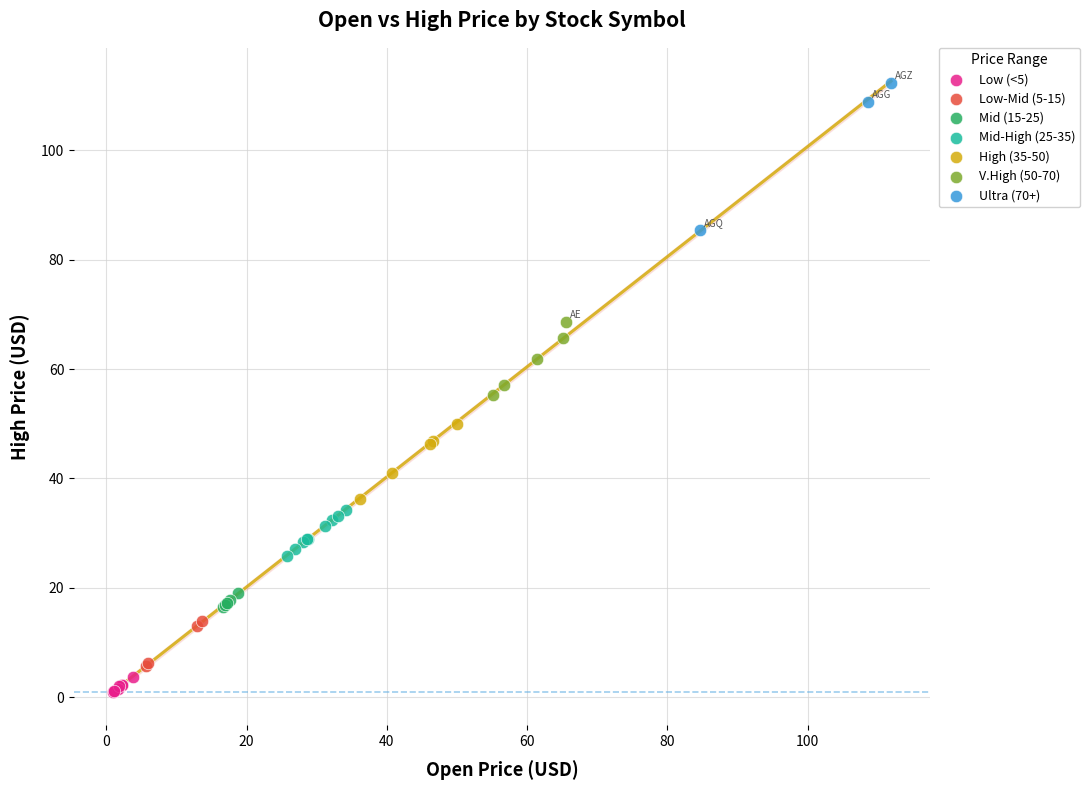

Which series reaches the maximum Y coordinate?

Ultra (70+)